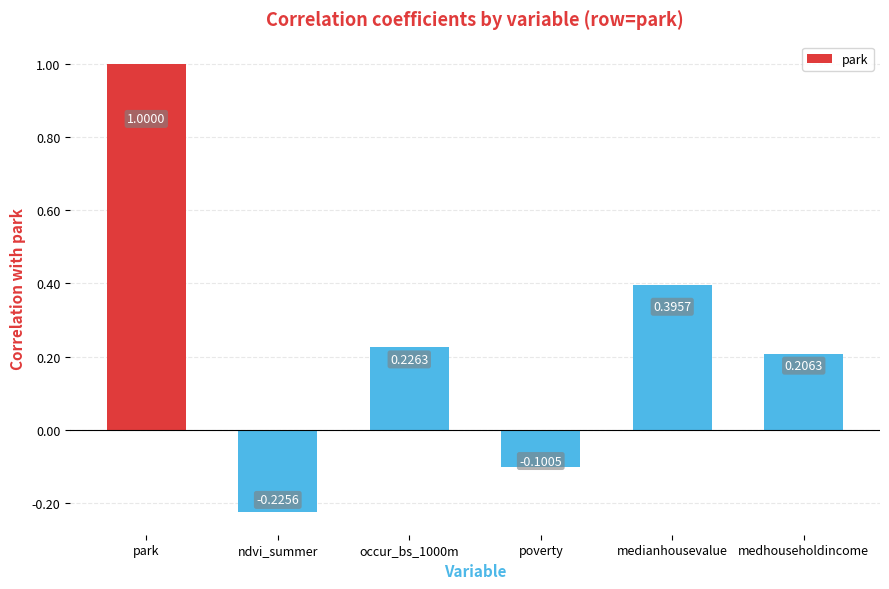

What is the sum of all values?

1.5